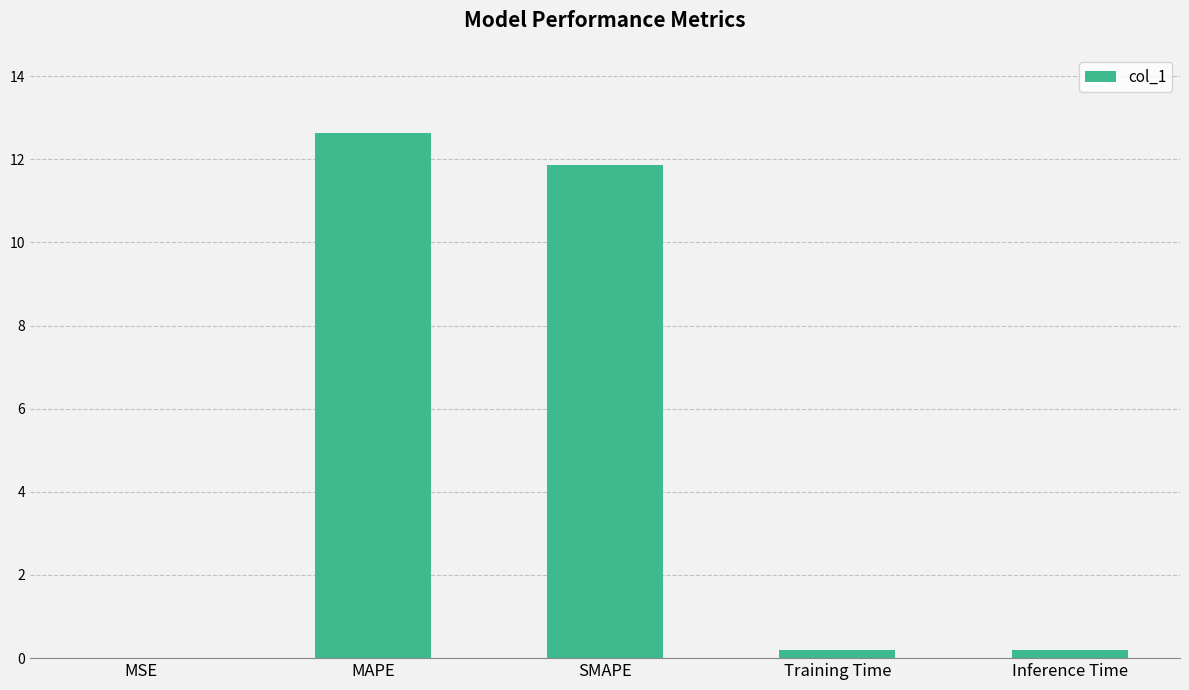

Is it true that the value at MAPE is 12.6?

True